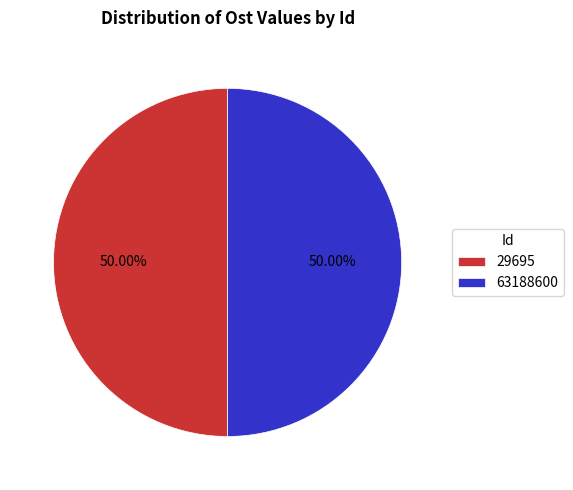

What is the ratio of the value at 29695 to the value at 63188600?

1.0